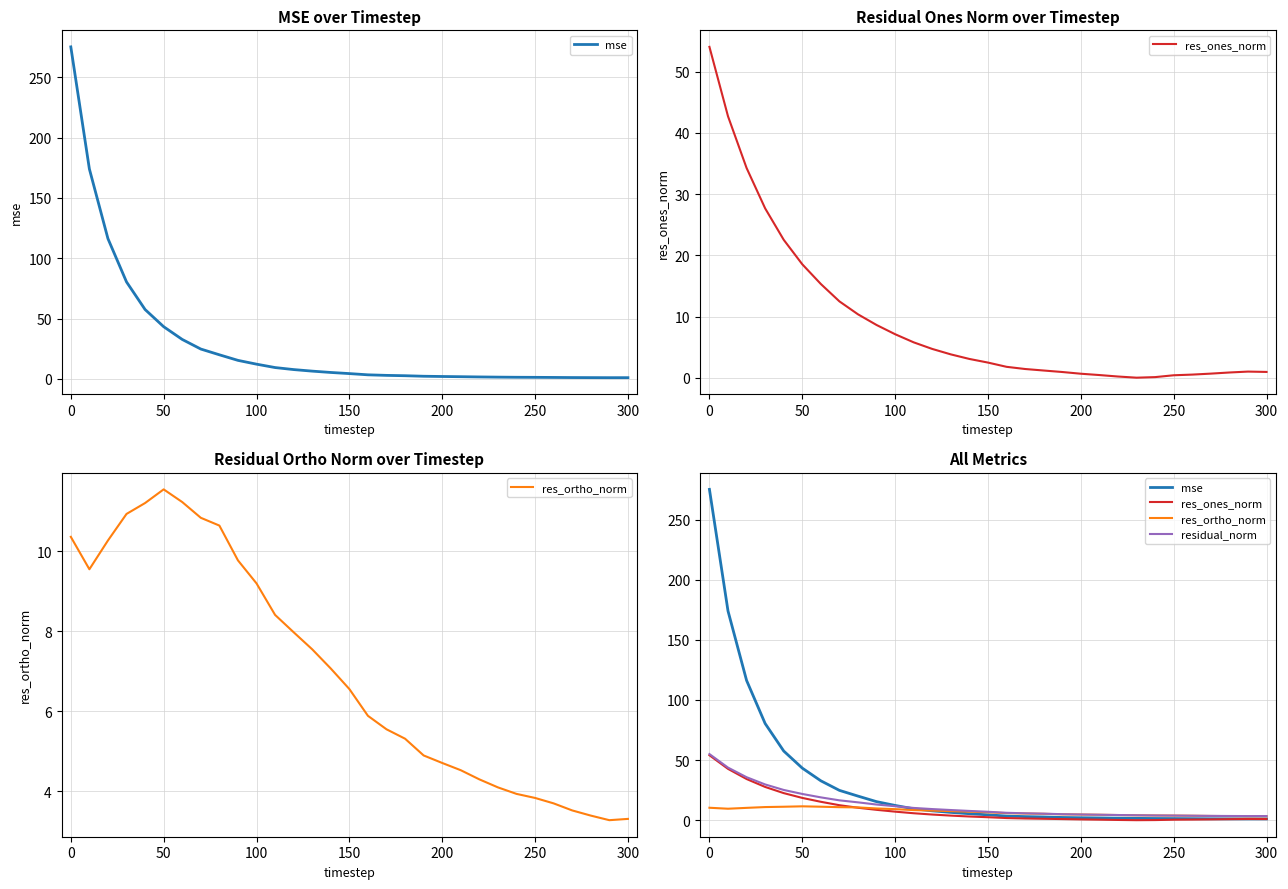

List the series in order of their peak value, highest first.

mse, residual_norm, res_ones_norm, res_ortho_norm